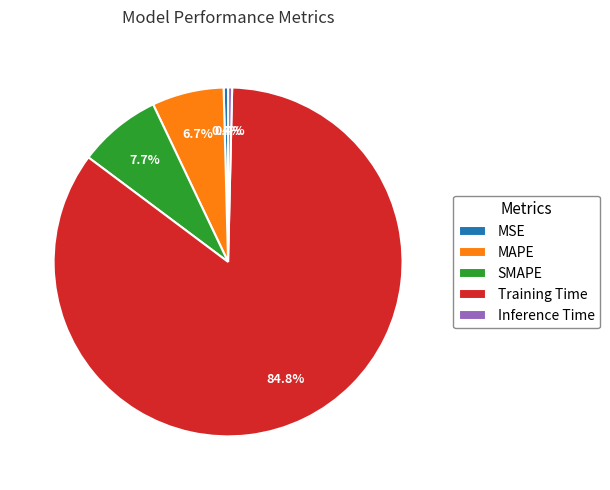

Which slice is the largest?

Training Time